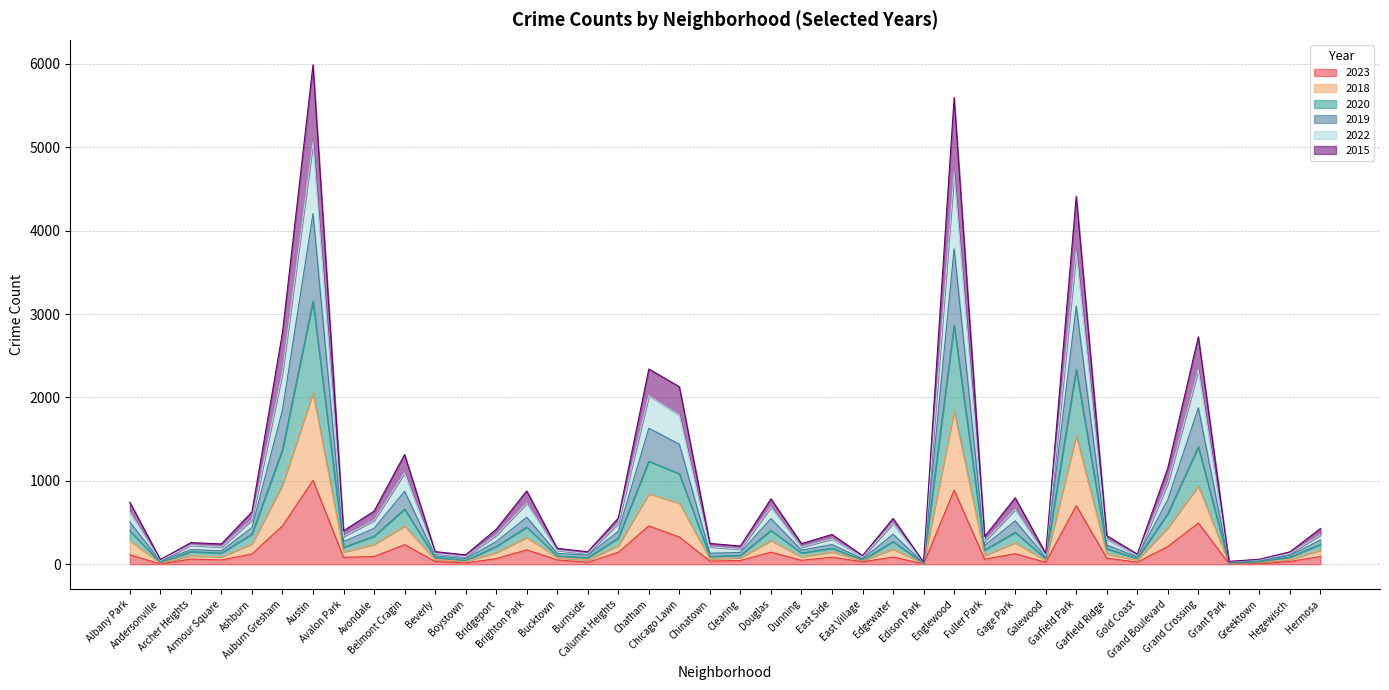

What is the highest value of the 2023 series?

1007